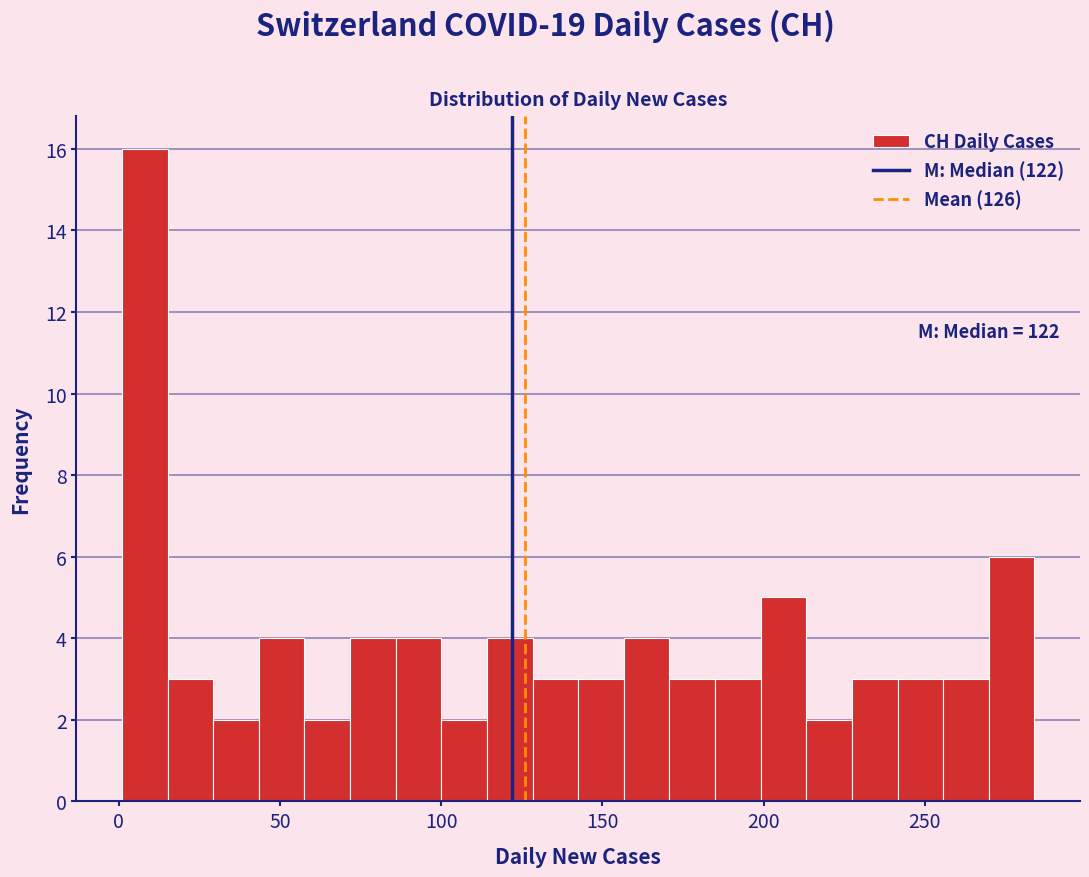

Read against the x-axis, roughly where is the centre of the tallest bar?

10